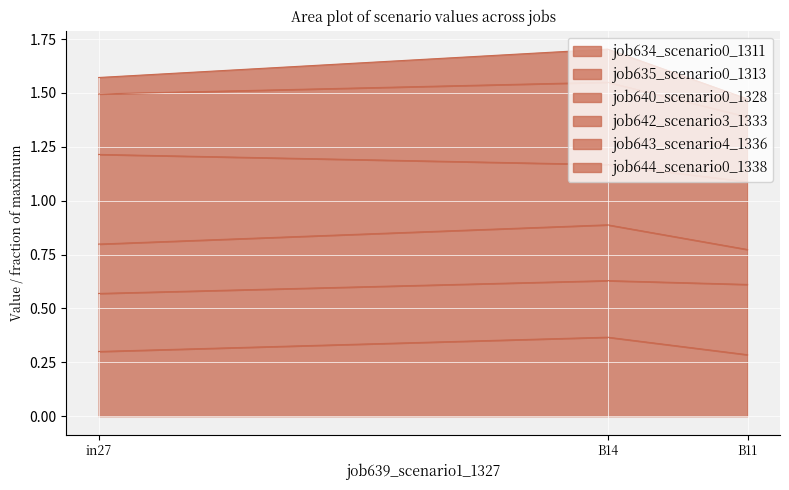

Which has a higher value, in27 or B11?

in27